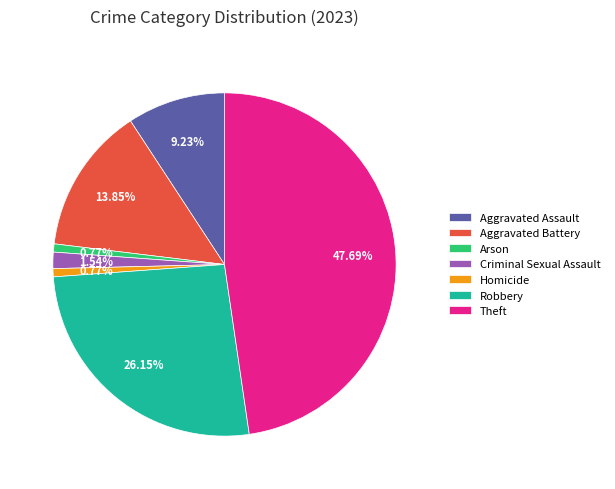

Approximately how many times larger is the value at Theft compared to Arson?

62.0